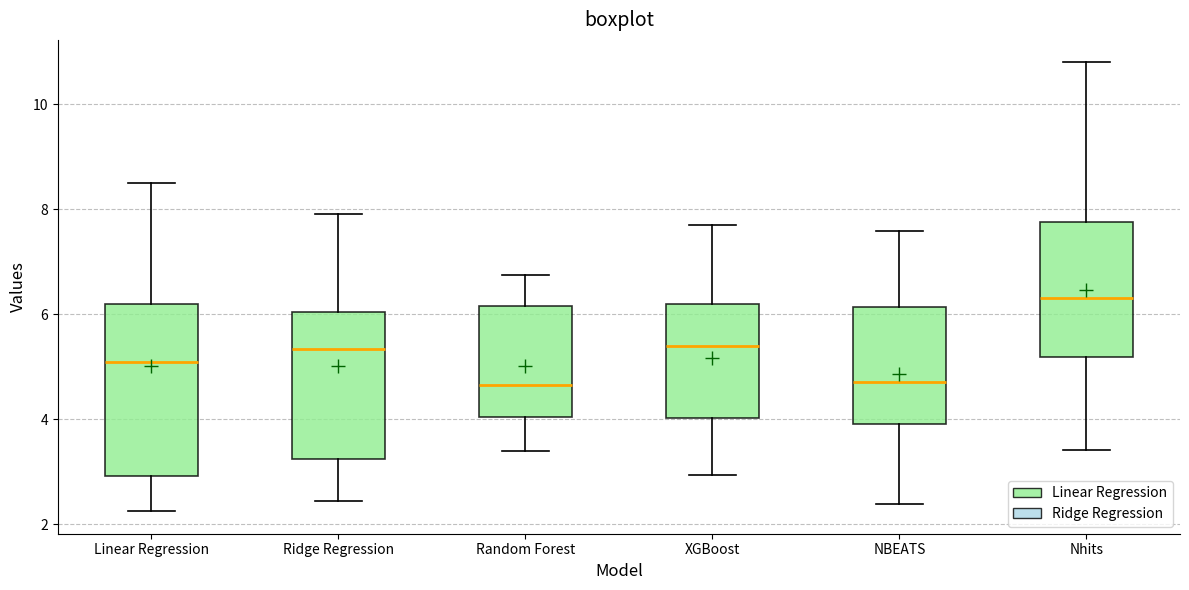

Where does the median line of the box for Nhits sit on the y-axis? The values are not printed on the chart, so give them approximately, as read against the axis.

6.4